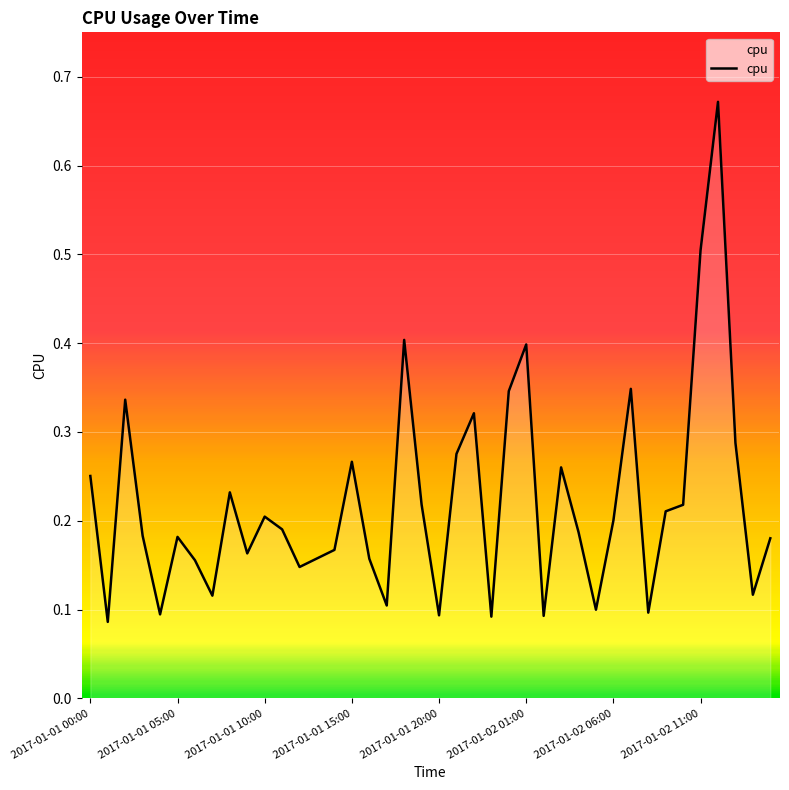

What is the difference between the maximum and minimum values?

0.6